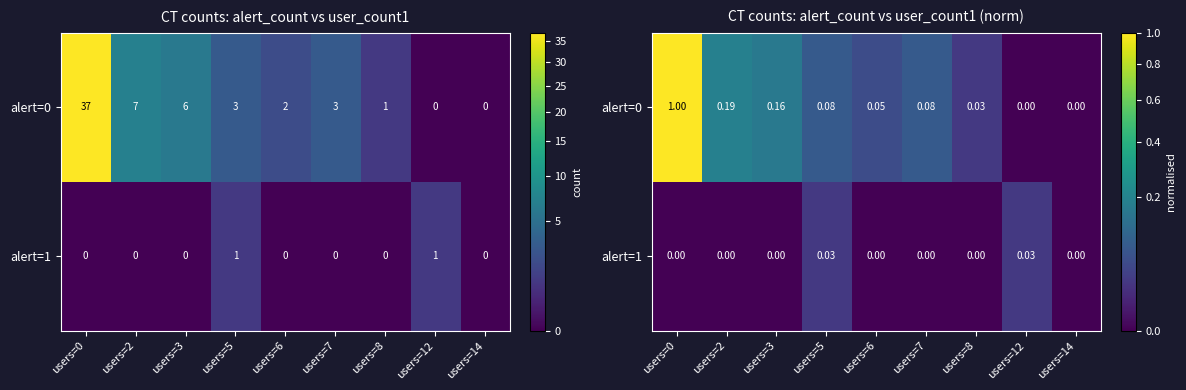

At how many categories does at least one series exceed 0?

8